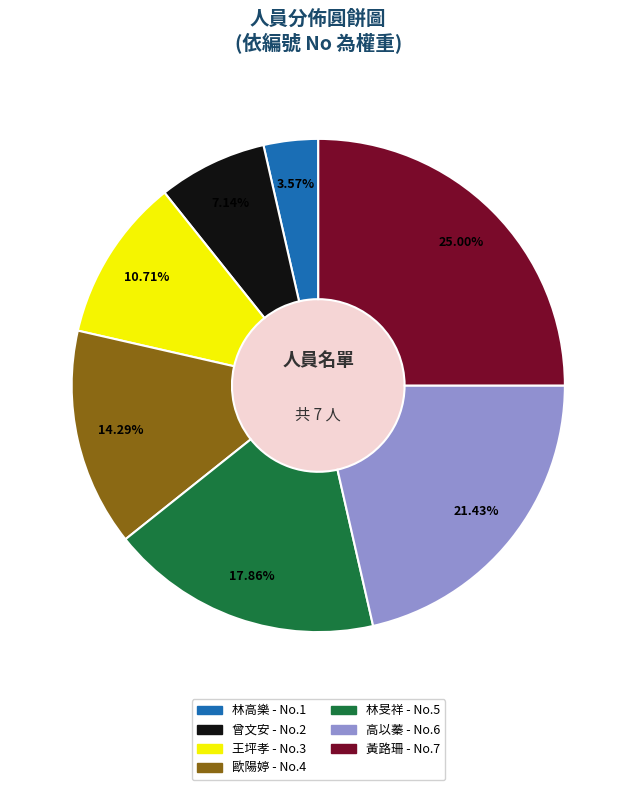

Combined, what portion of the pie is 林高樂 and 曾文安?

10.7%